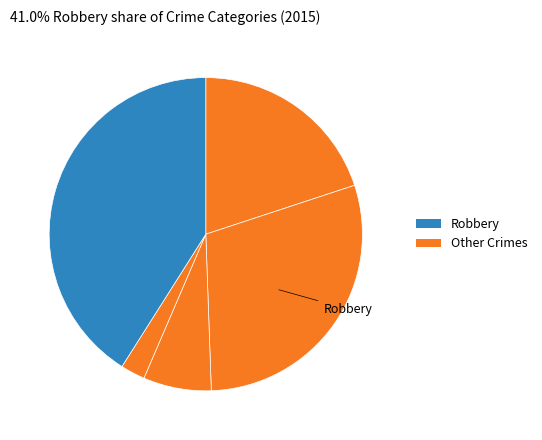

How many segments does this pie chart have?

5